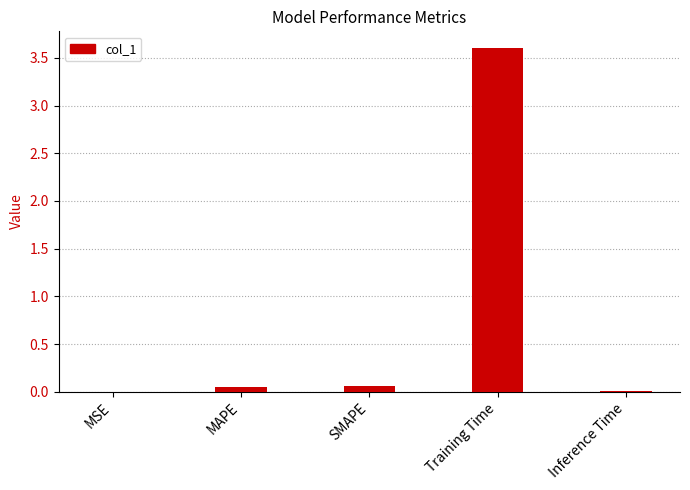

Which has a higher value, MSE or Training Time?

Training Time